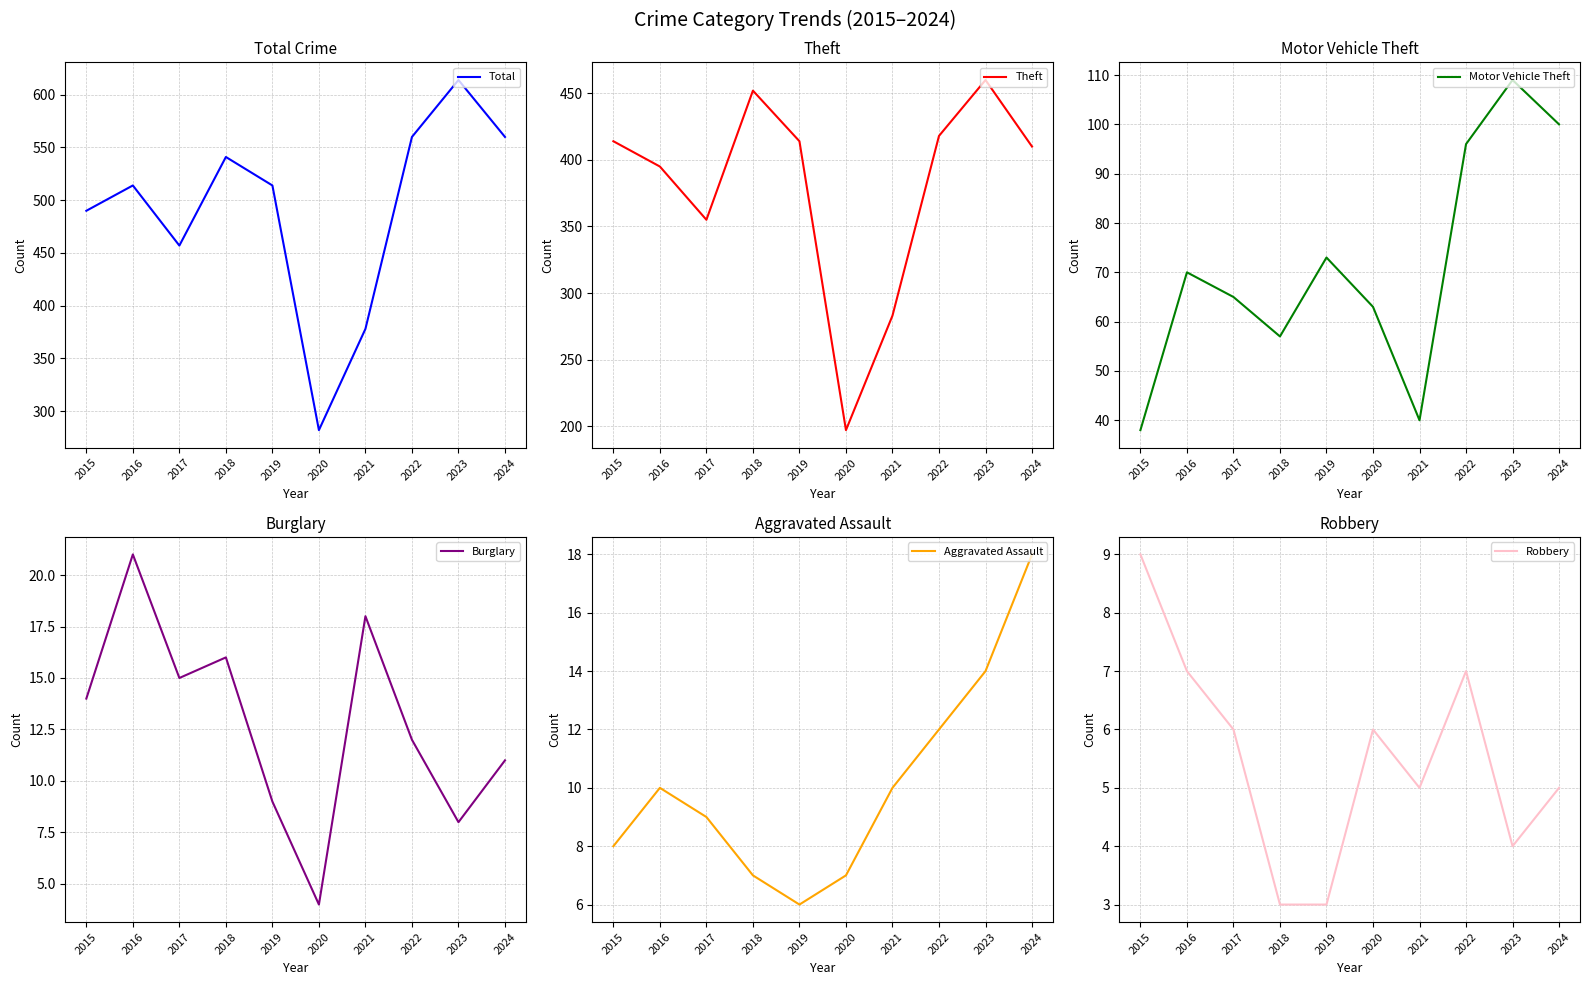

In Burglary, how many points are higher than both neighbors (excluding endpoints)?

3